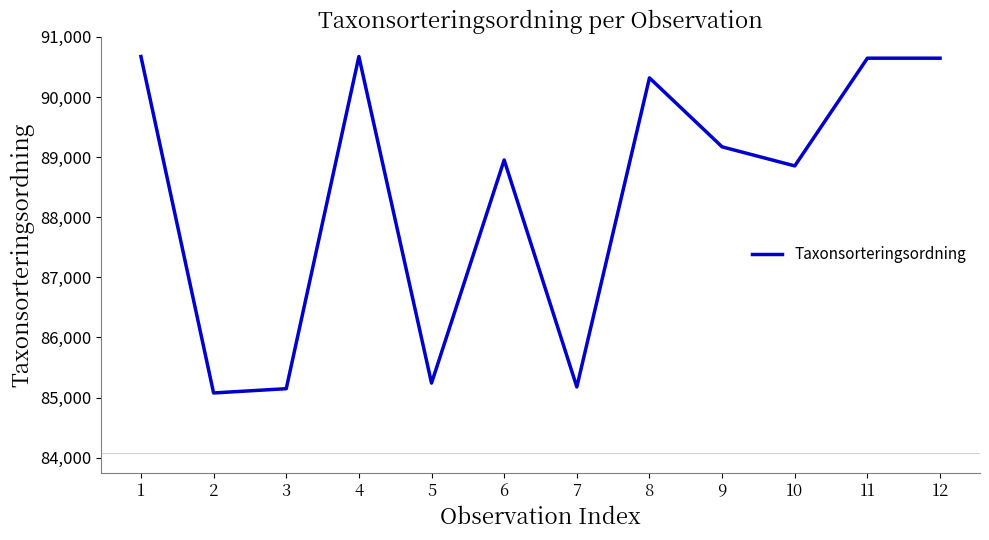

How many lines are shown in the chart?

1